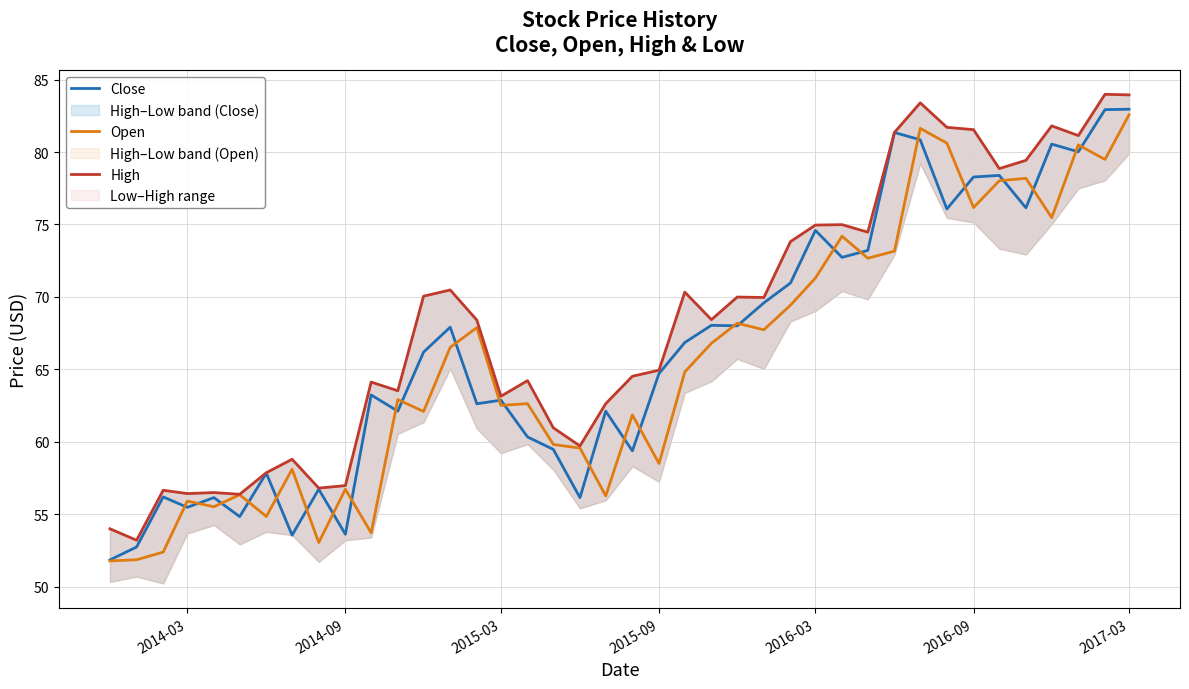

Which series has the largest total across all categories?

High